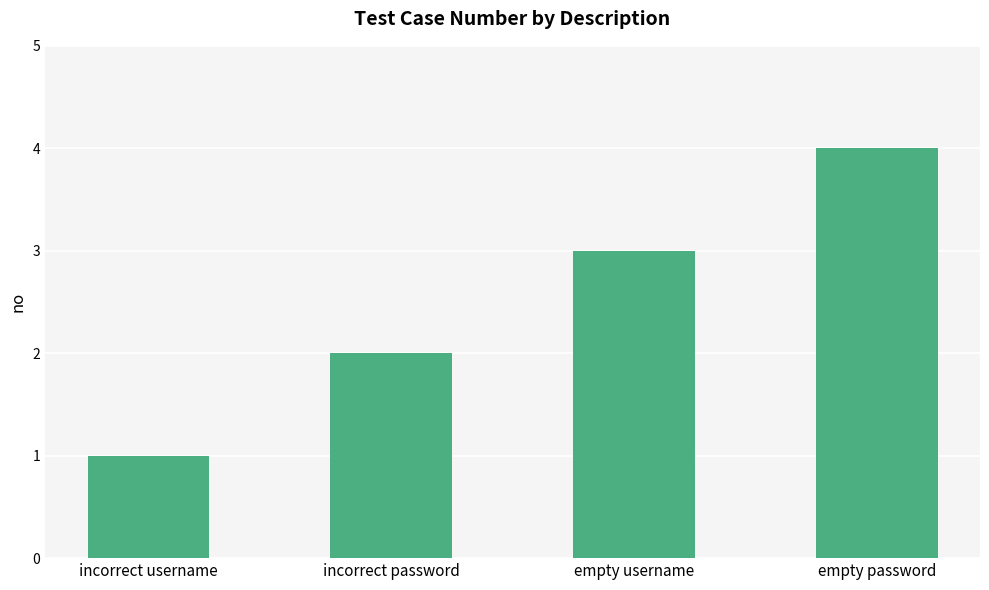

What is the difference between the second highest and minimum values?

2